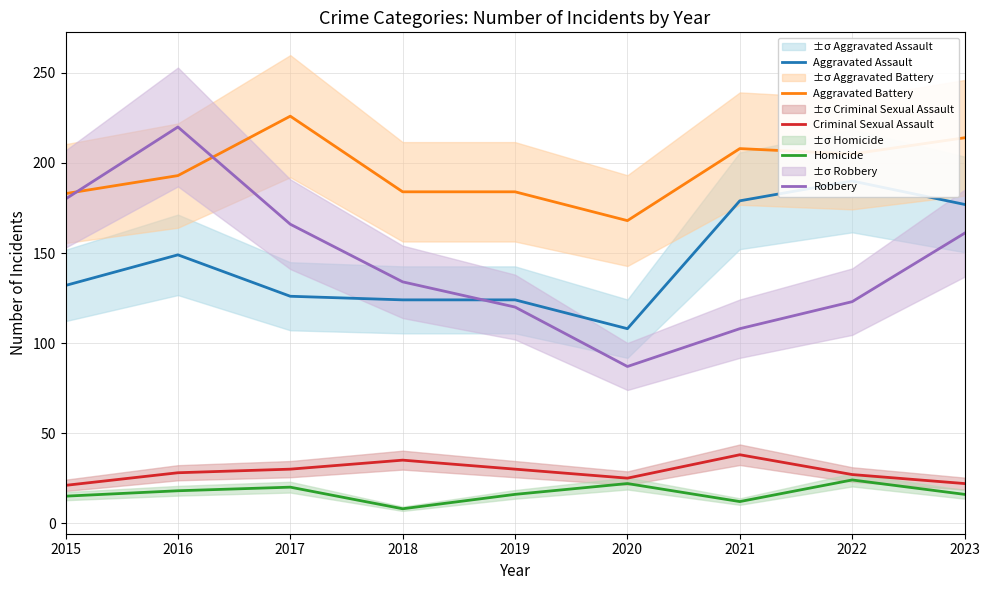

At which category does Aggravated Battery reach its first local peak?

2017